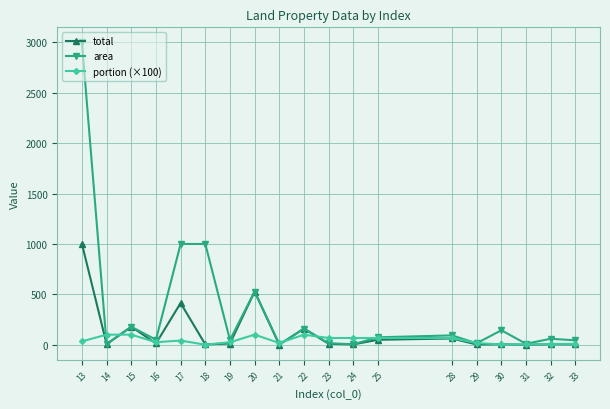

Rank the series by their maximum value, from highest to lowest.

area, total, portion (×100)